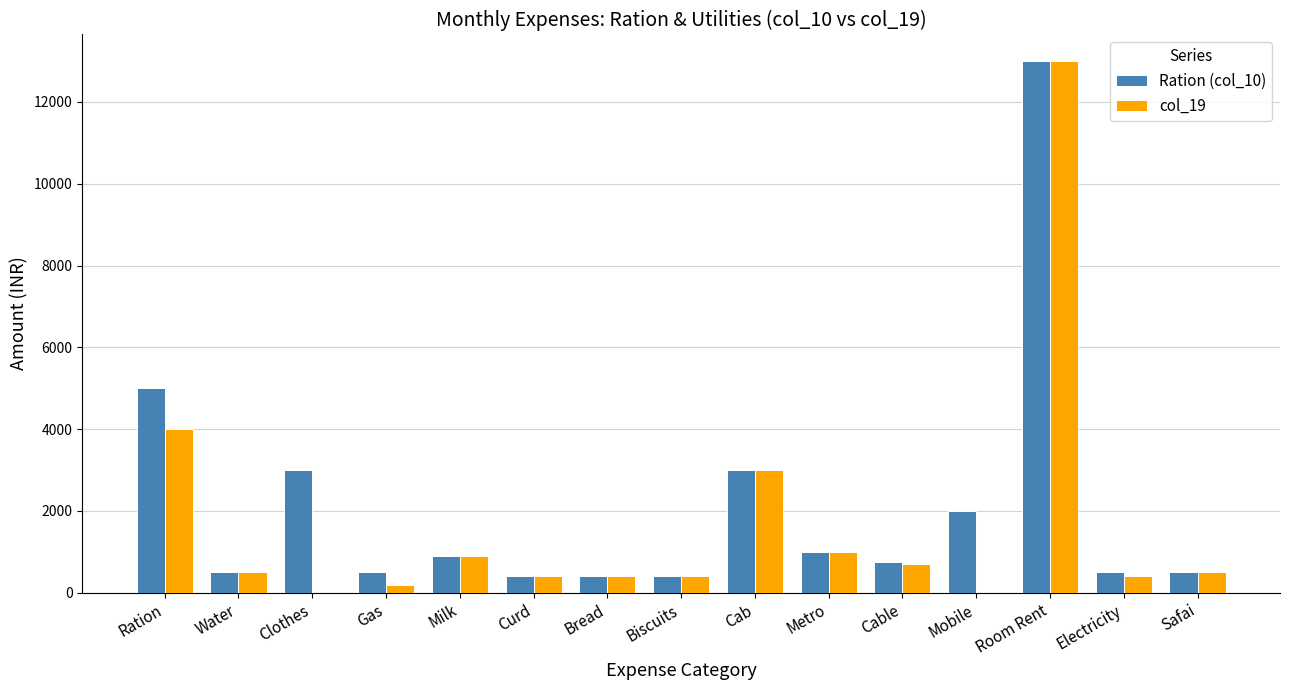

Count the number of data series in this chart.

2